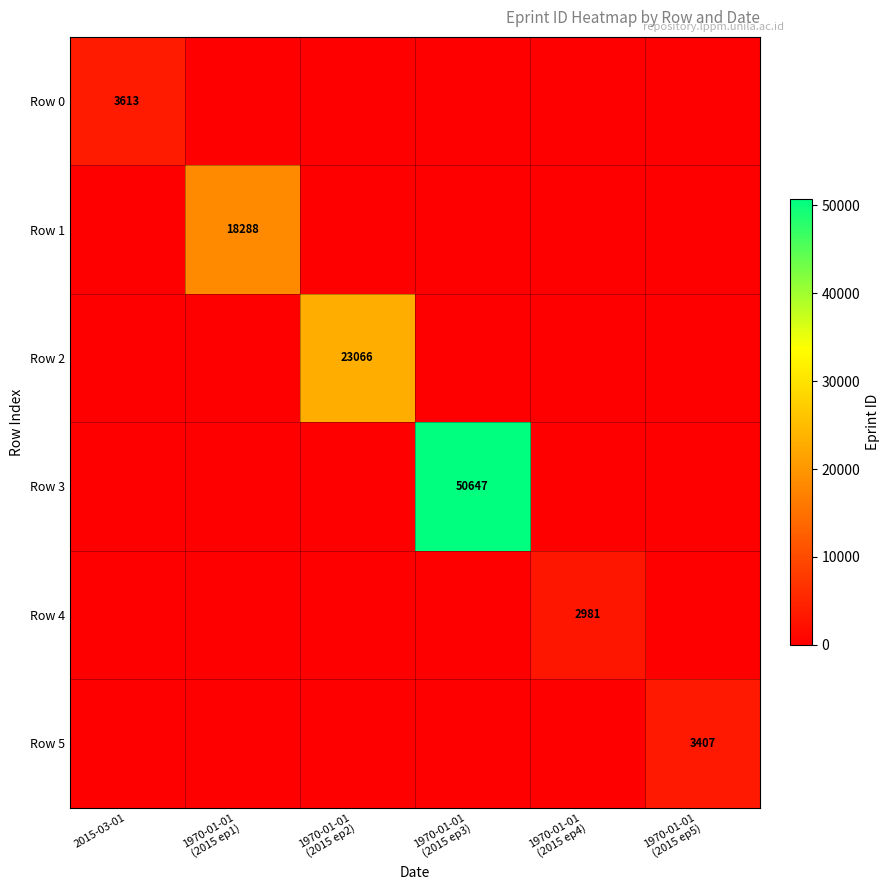

At which category is the sum across all series the highest?

1970-01-01
(2015 ep3)